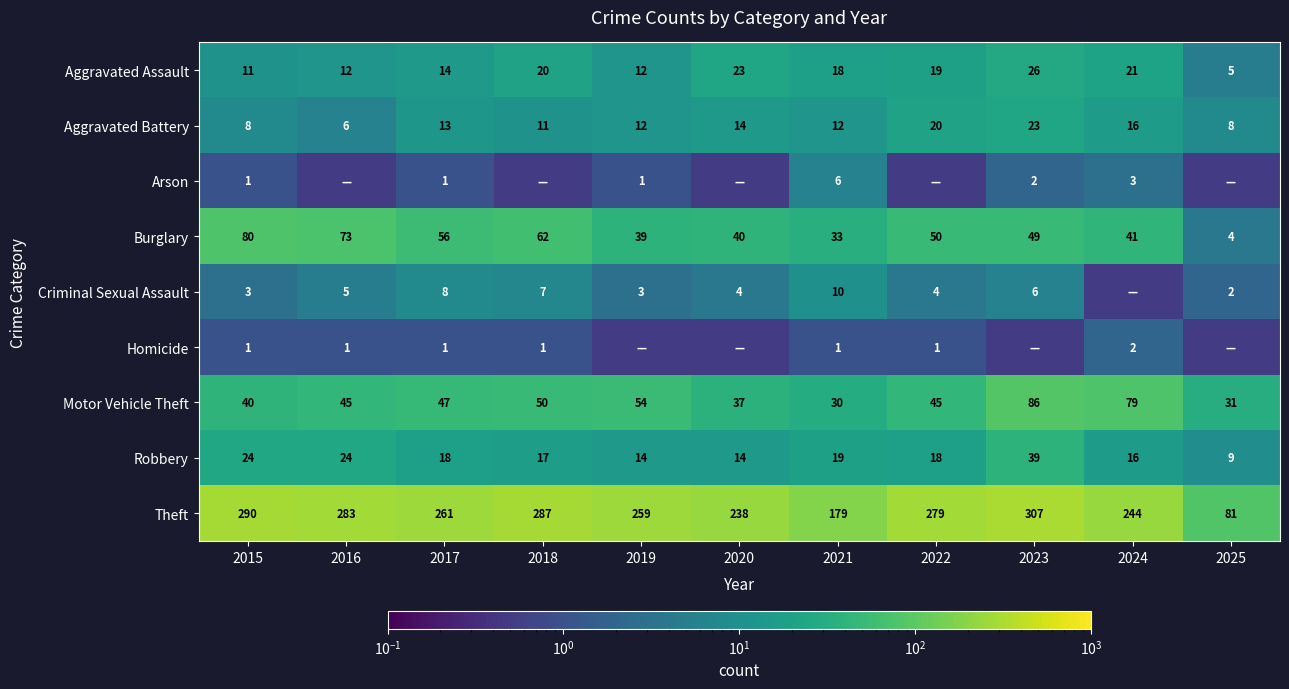

The value of Burglary at 2015 is 25.8. True or false?

False